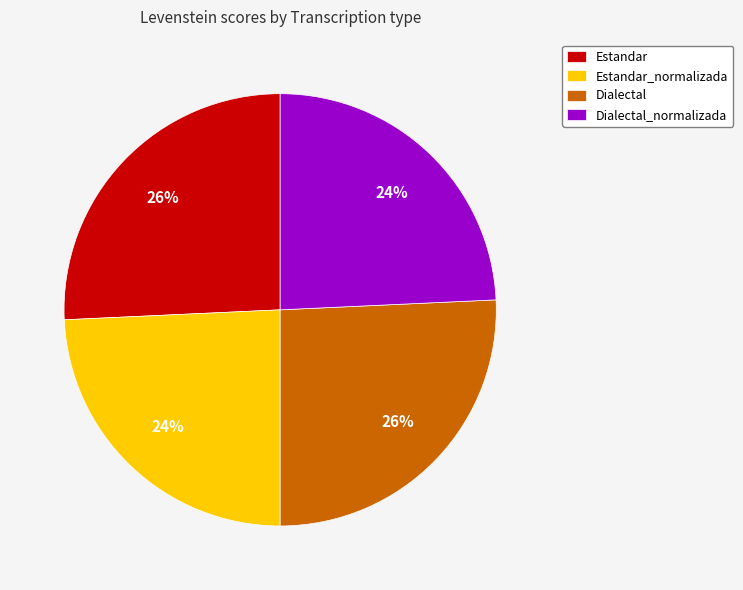

Is there any slice that represents more than half of the pie?

No